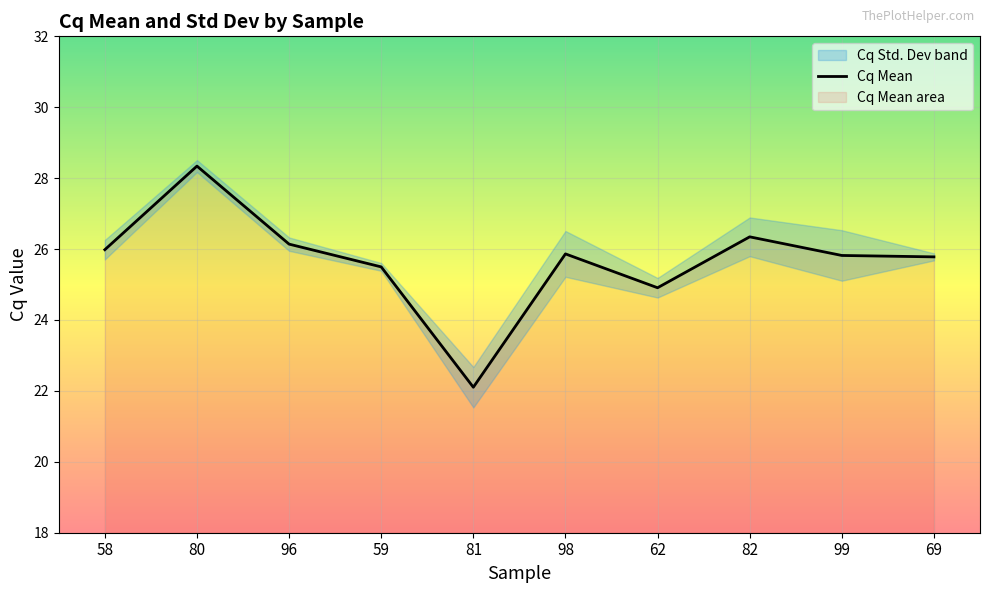

List the labels in order of value, largest first.

80, 82, 96, 58, 98, 99, 69, 59, 62, 81